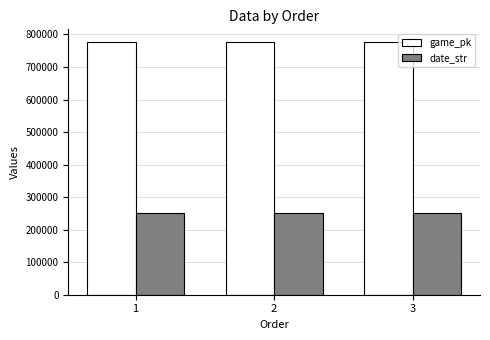

Does the chart contain stacked bars?

No